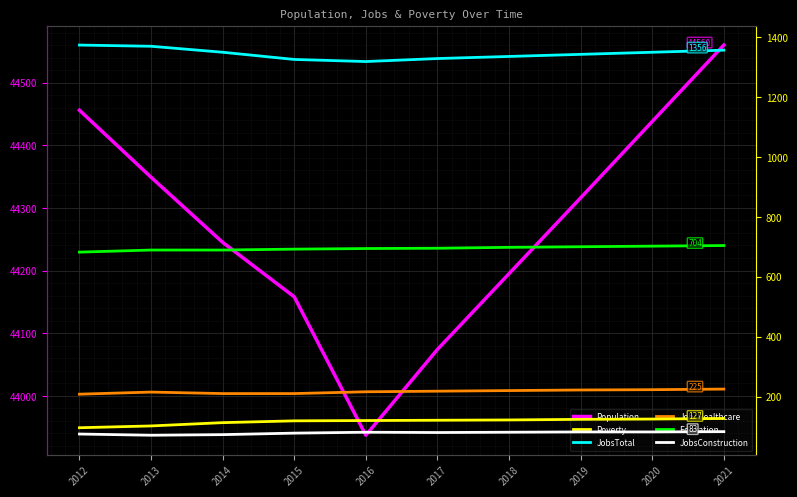

How many lines are shown in the chart?

6